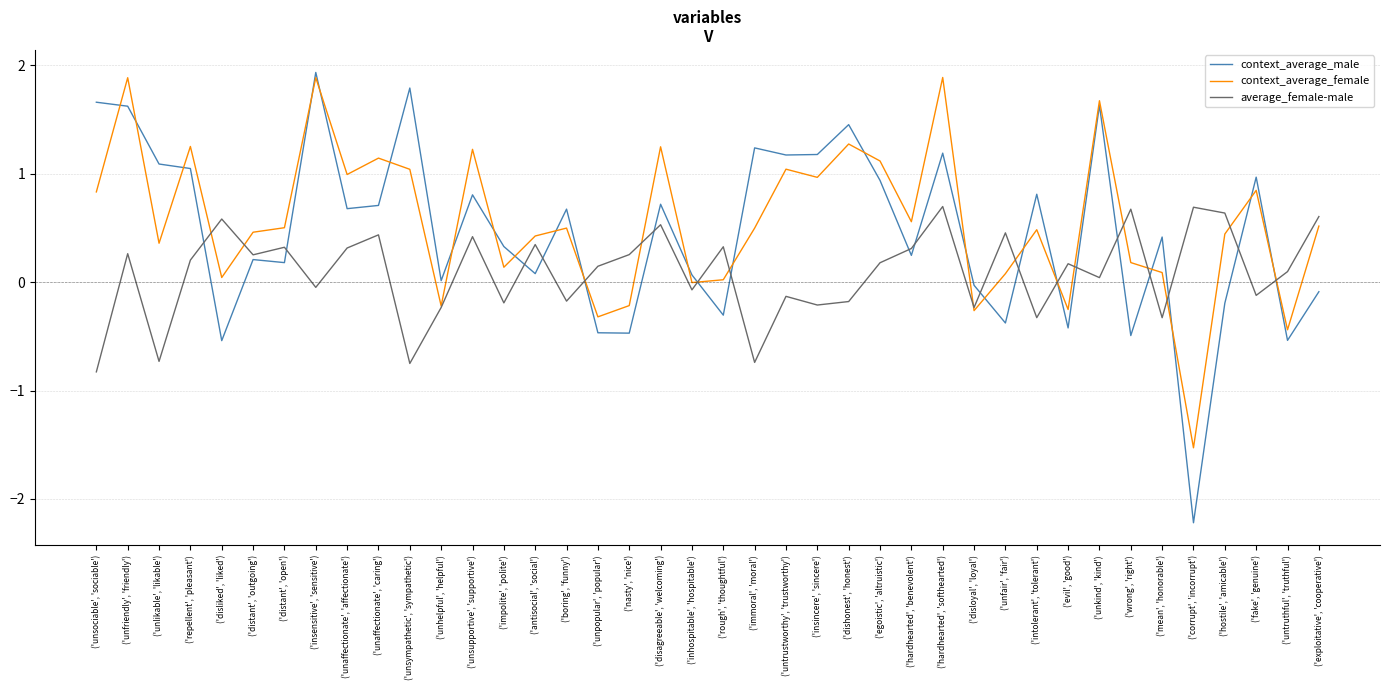

What is the difference between the highest and lowest values at ('unaffectionate', 'caring')?

0.7